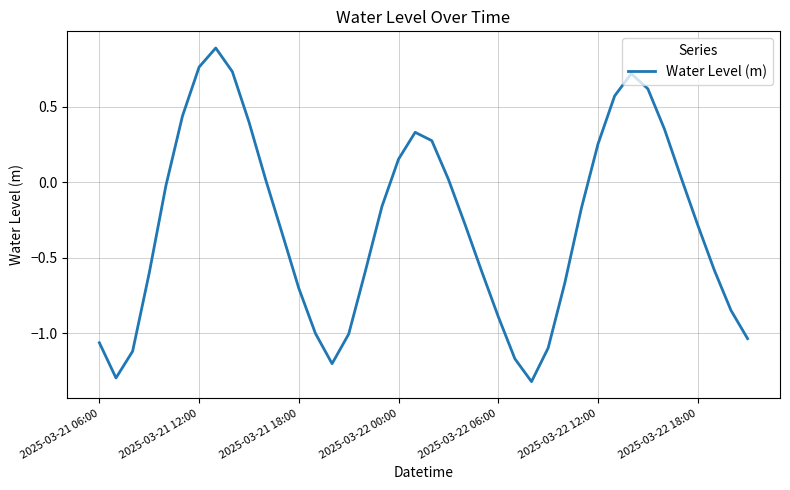

How many lines are shown in the chart?

1